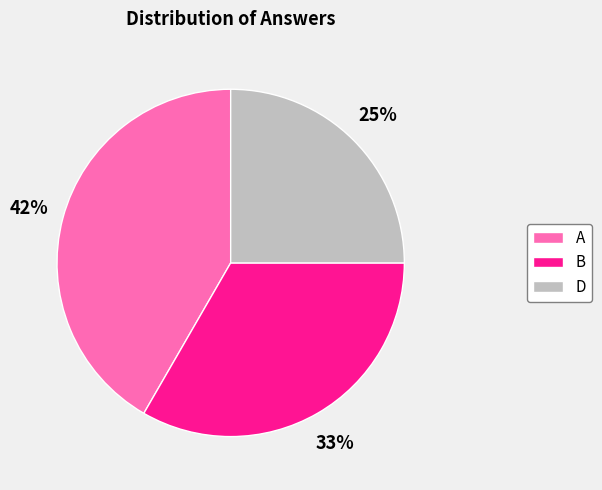

To the nearest percent, what is the combined percentage of D and A?

67%